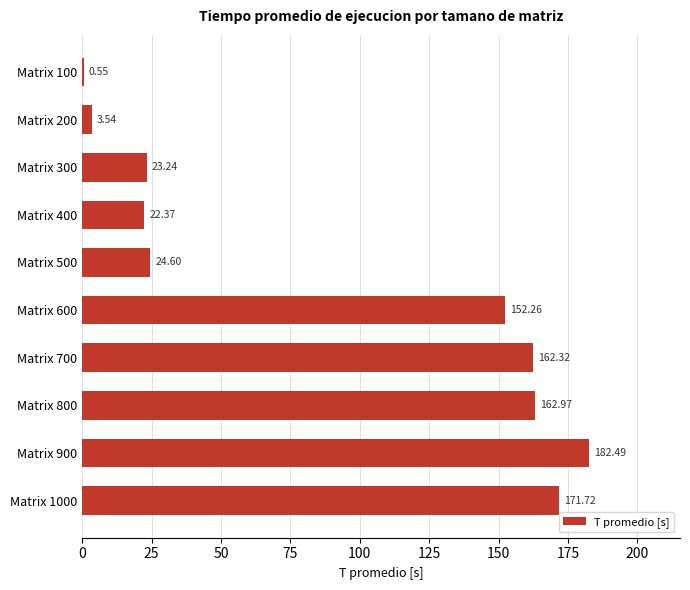

What is the sum of all values?

906.1